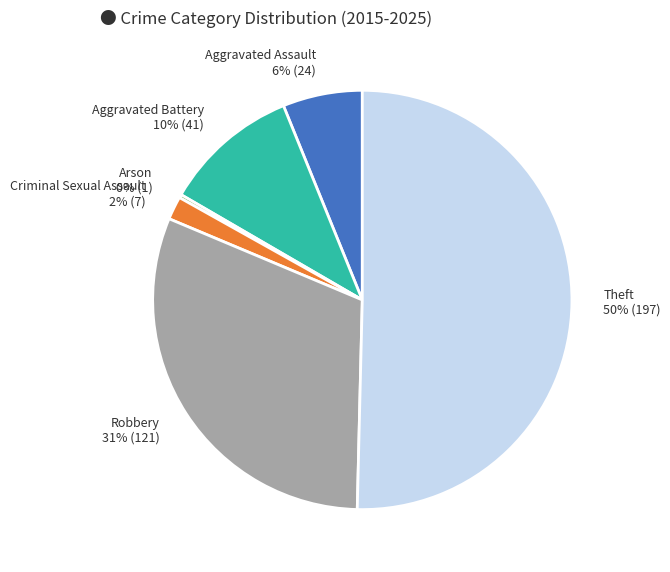

The Theft slice represents 50% of the pie. True or false?

True